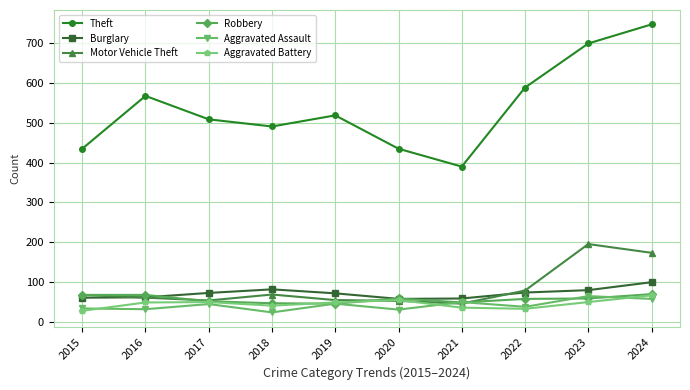

Is the value of Motor Vehicle Theft at 2018 greater than the value of Aggravated Battery at 2021?

Yes